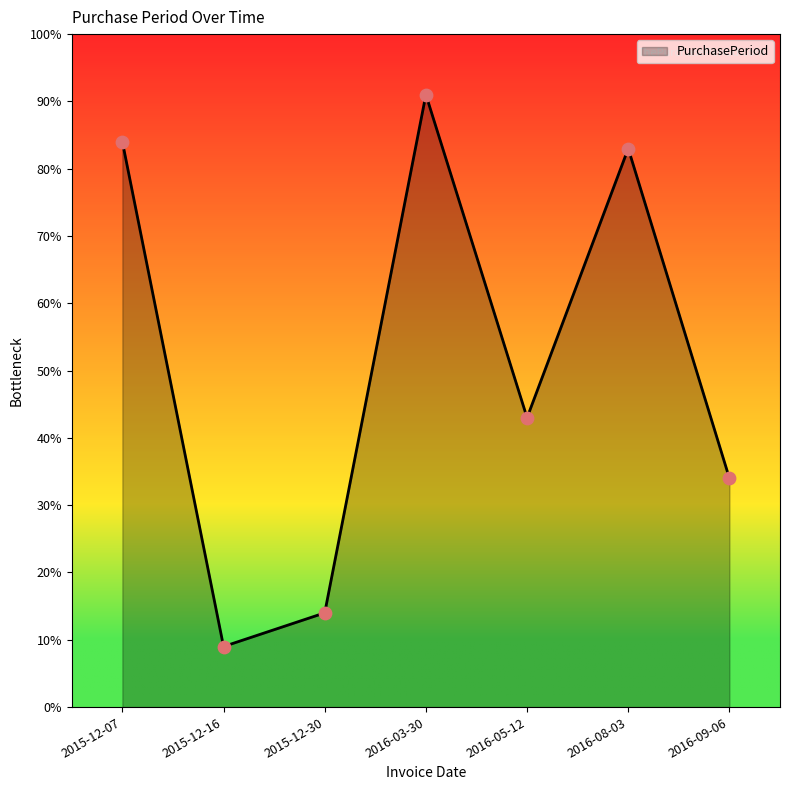

Which has a higher value, 2016-09-06 or 2015-12-30?

2016-09-06